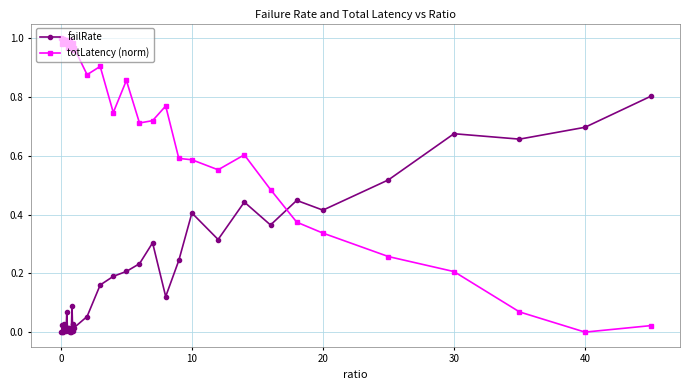

True or false: failRate has more than 2 interior local peaks.

True